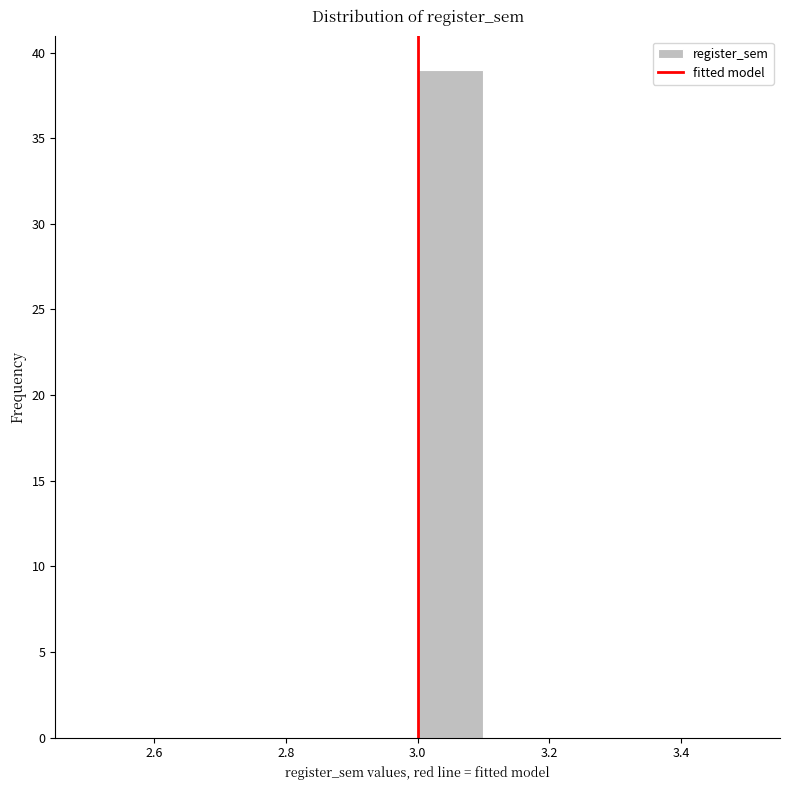

Reading left to right, transcribe this chart: for each bar, give the range it covers on the x-axis and its height. The values are not printed on the chart, so give them approximately, as read against the axis.

2.5 to 2.6: 0
2.6 to 2.7: 0
2.7 to 2.8: 0
2.8 to 2.9: 0
2.9 to 3.0: 0
3.0 to 3.1: 39
3.1 to 3.2: 0
3.2 to 3.3: 0
3.3 to 3.4: 0
3.4 to 3.5: 0